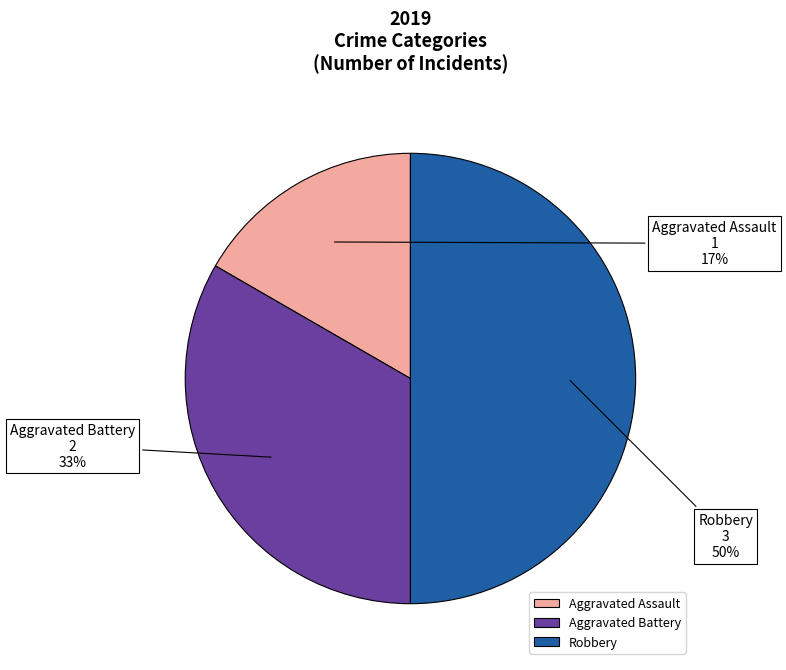

To the nearest percent, what percentage of the pie is Aggravated Battery?

33%